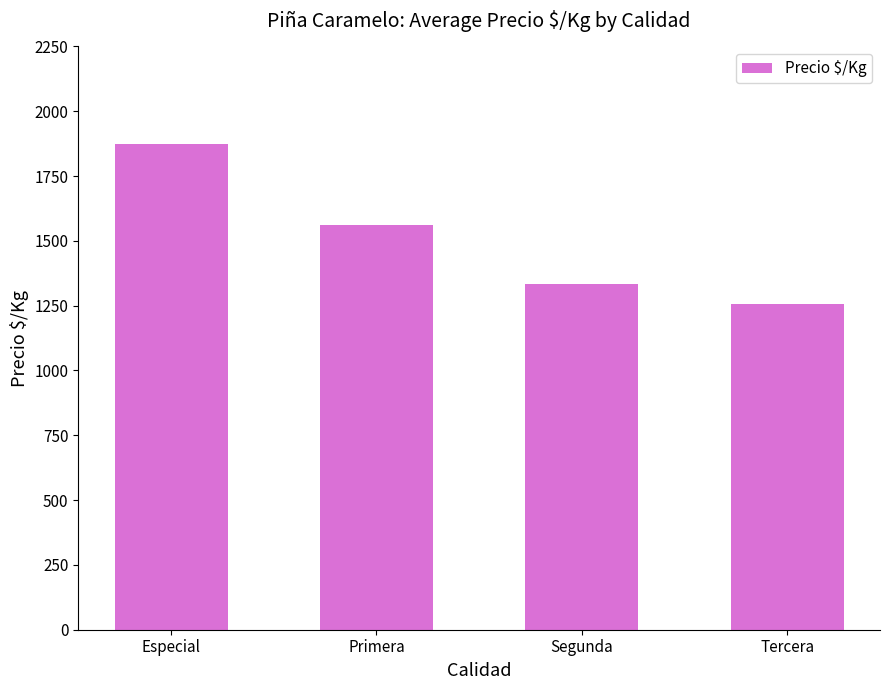

What is the maximum value shown in the chart?

1875